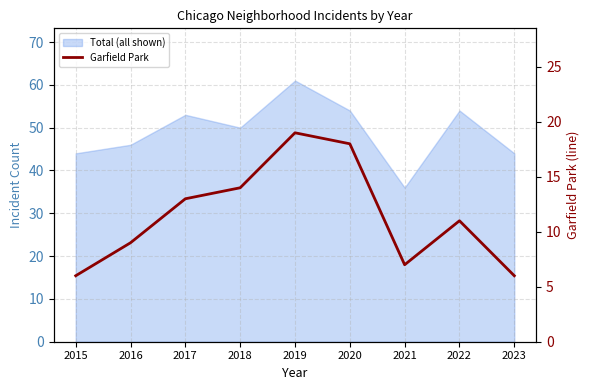

What is the sum of the values at 2020 and 2021?

25